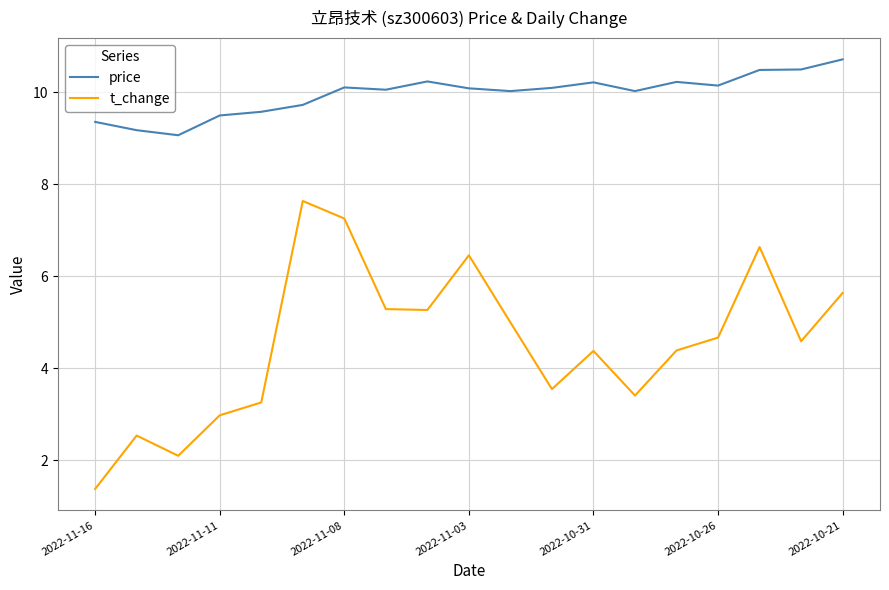

List the series in order of their overall mean, lowest first.

t_change, price